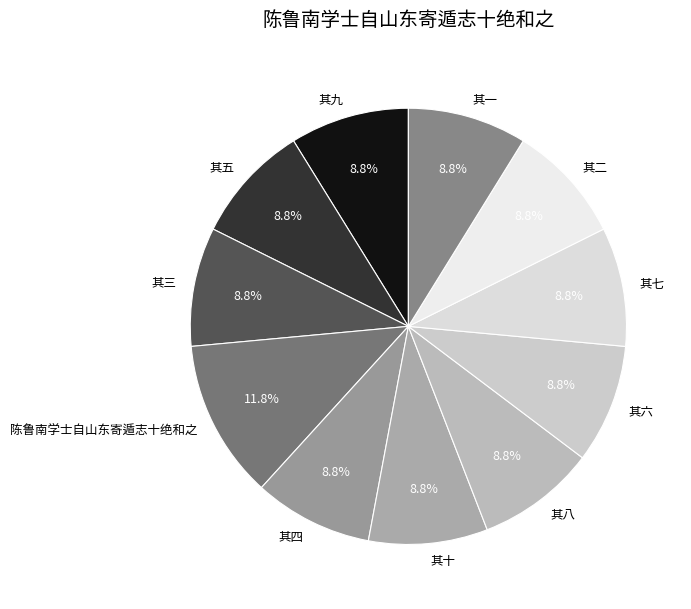

What is the ratio of the value at 其九 to the value at 其七?

1.0